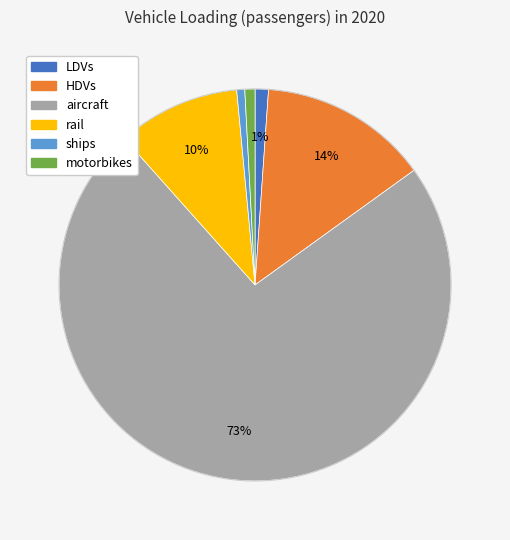

Does any single category account for the majority?

Yes